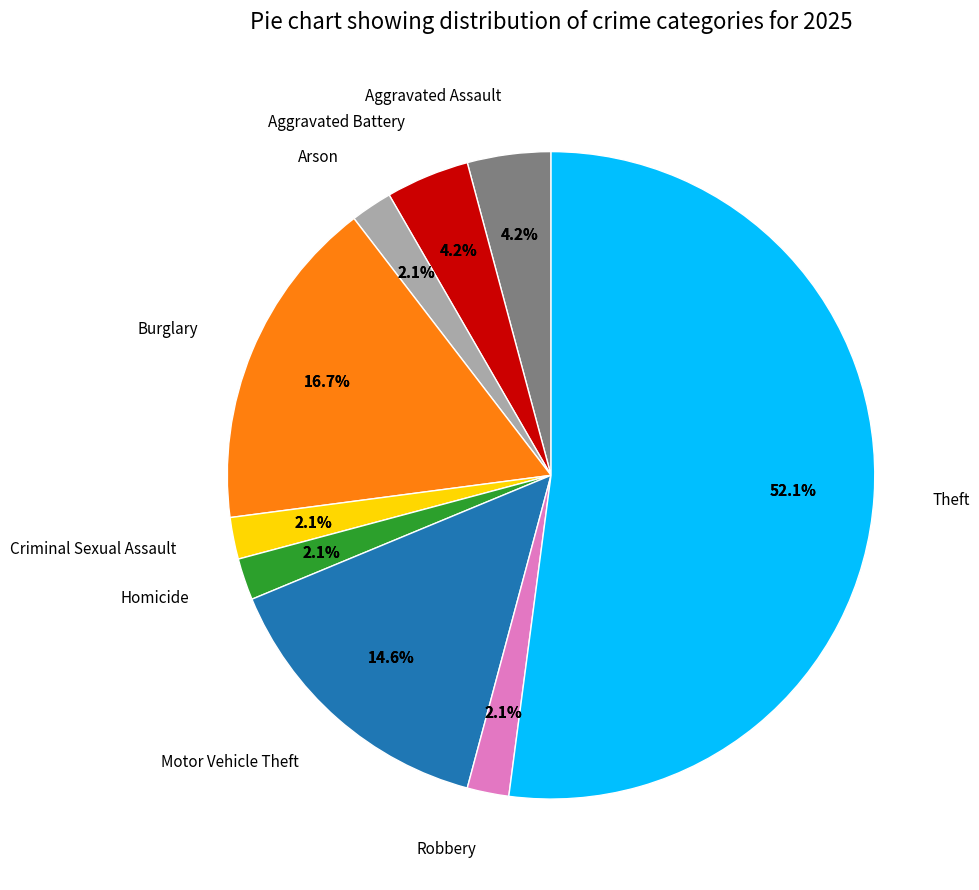

Is Theft the majority of the pie?

Yes